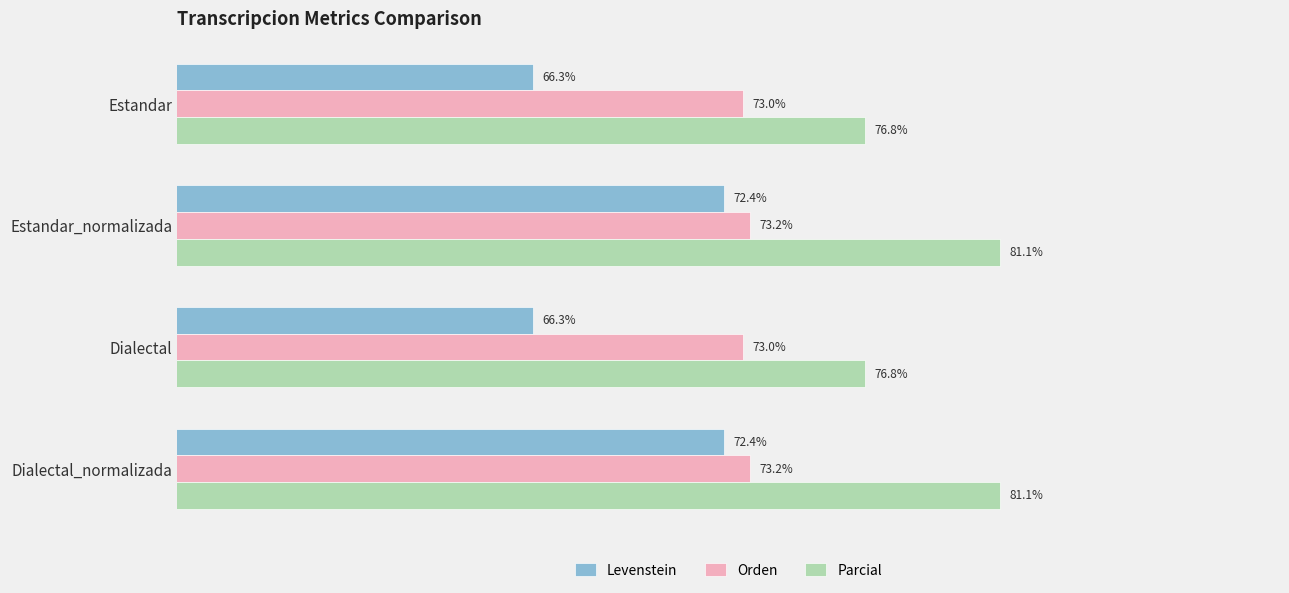

Which series has the widest spread of values?

Levenstein